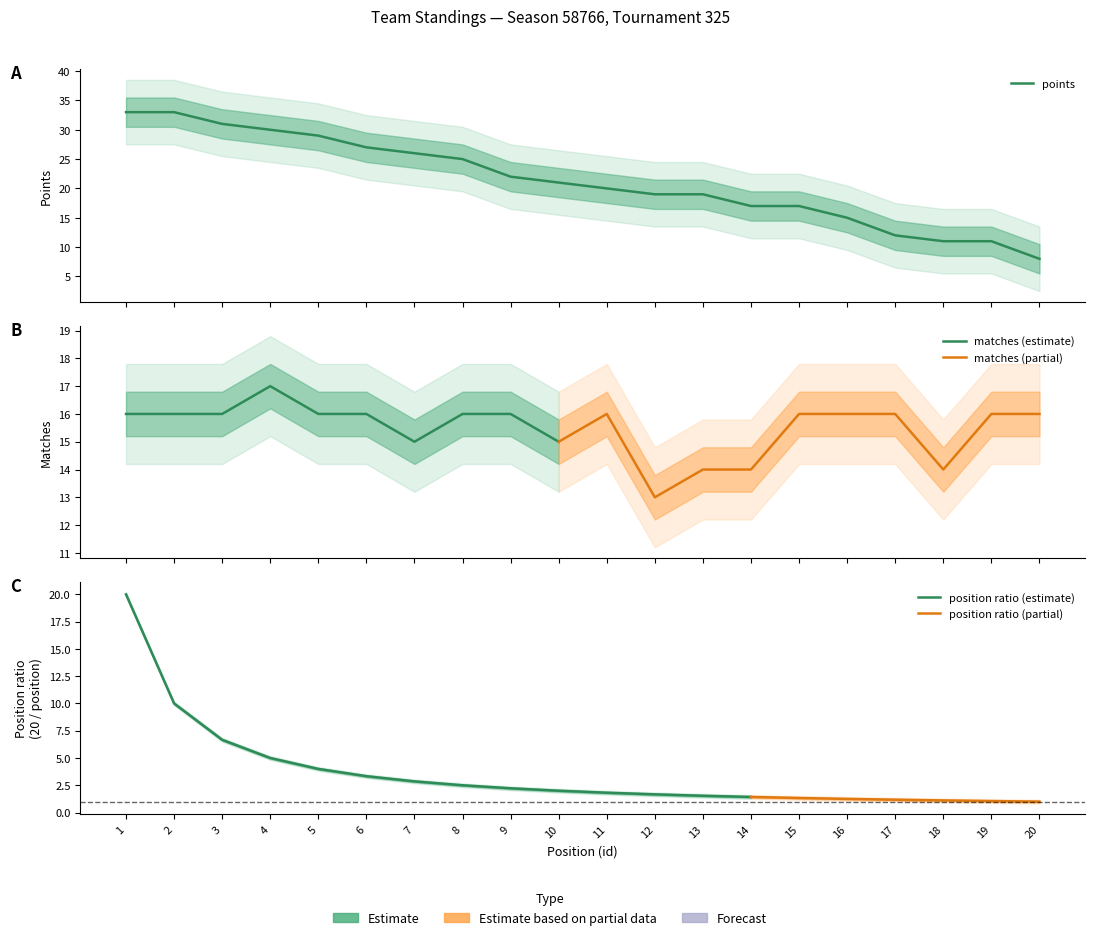

The matches series shows 15 at 10. True or false?

True